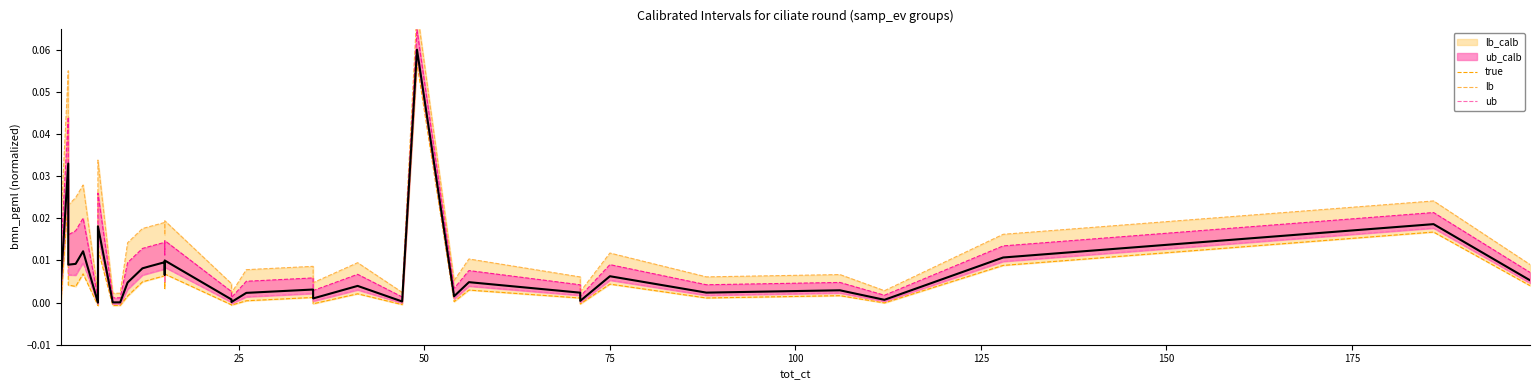

How many interior local peaks does the ub series have?

14